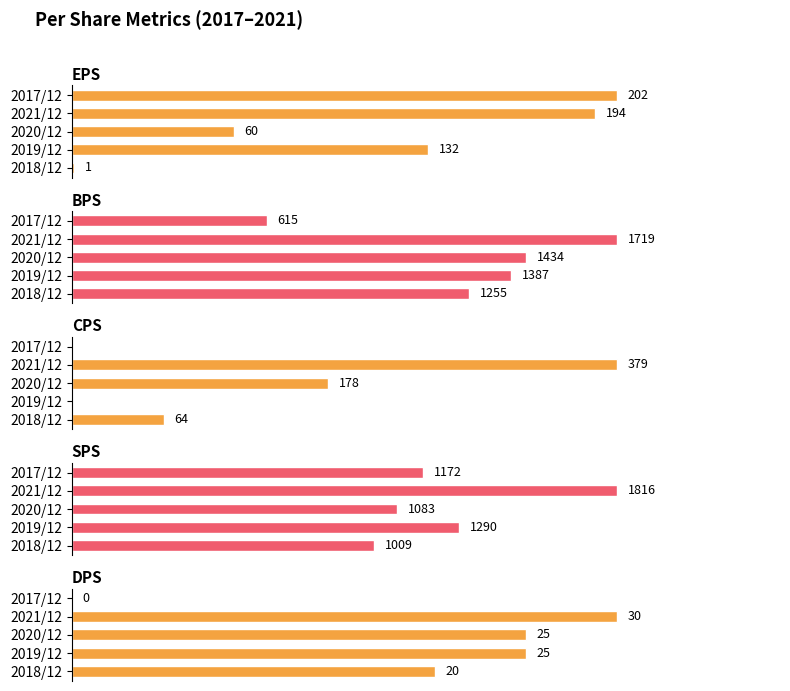

How many data points in EPS are less than 132?

2